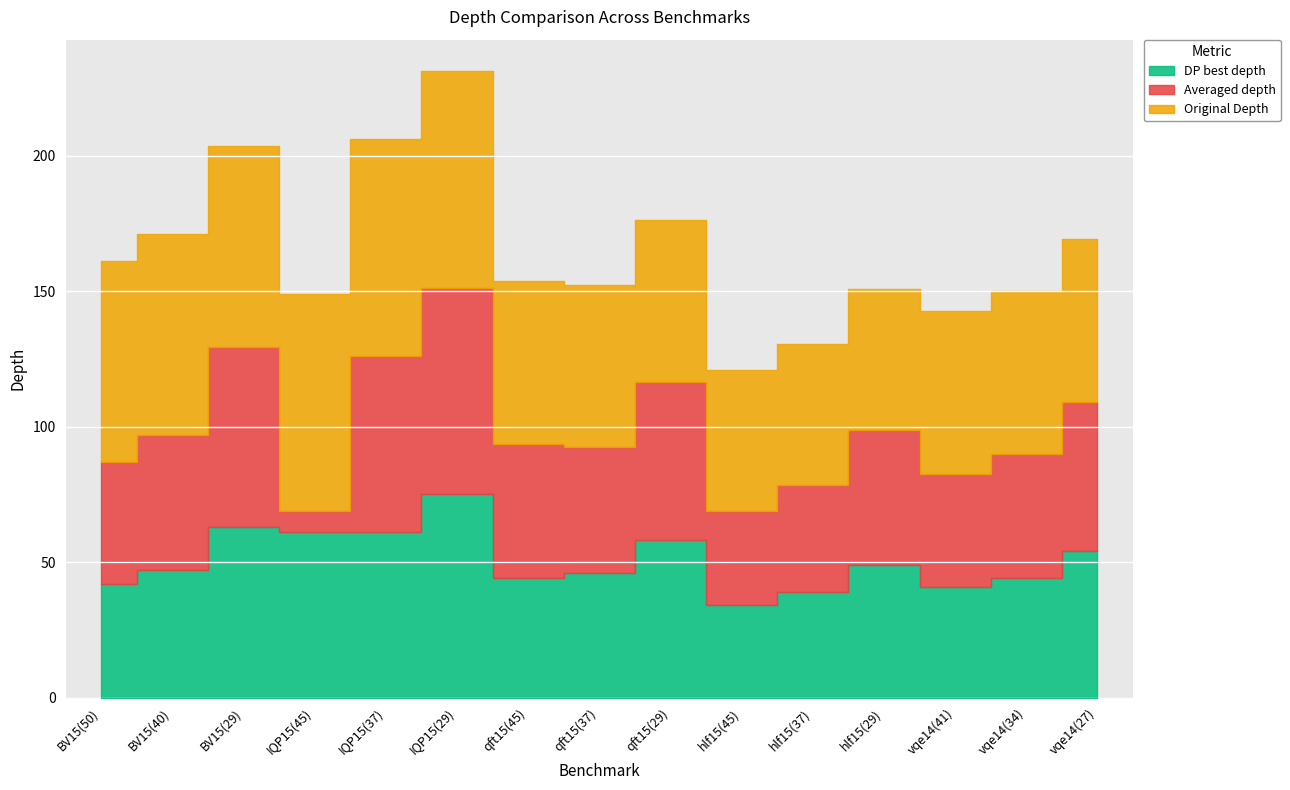

How many data points in DP best depth are above 47?

7